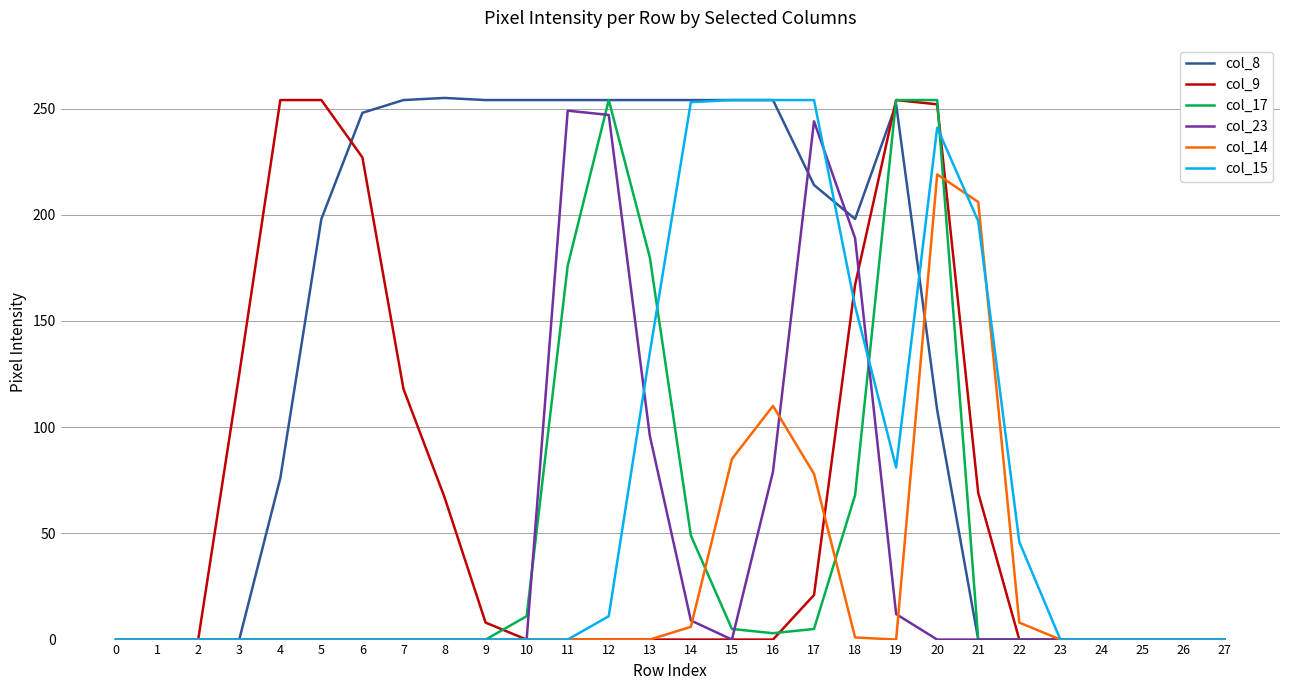

Is it true that col_14 equals 0 at 6?

True